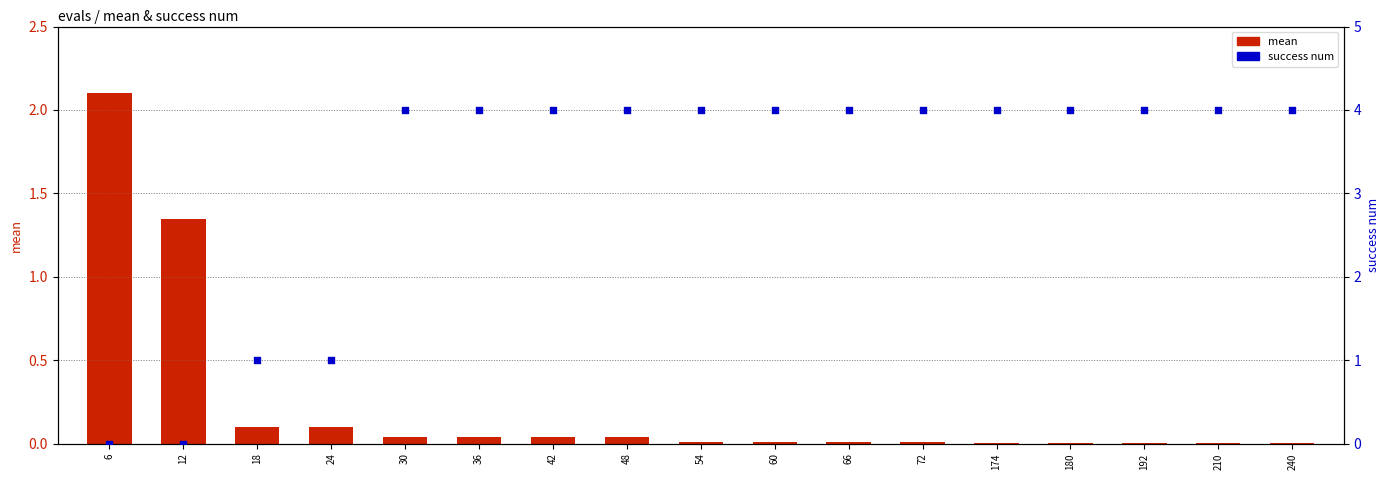

What is the total value across all series at 72?

4.0